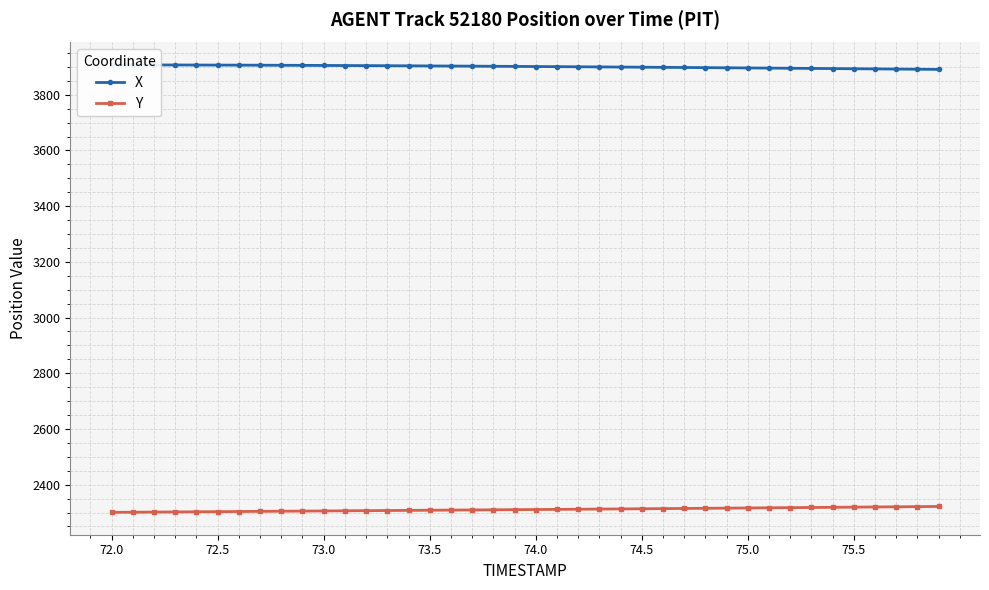

True or false: Y and X cross at least once.

False